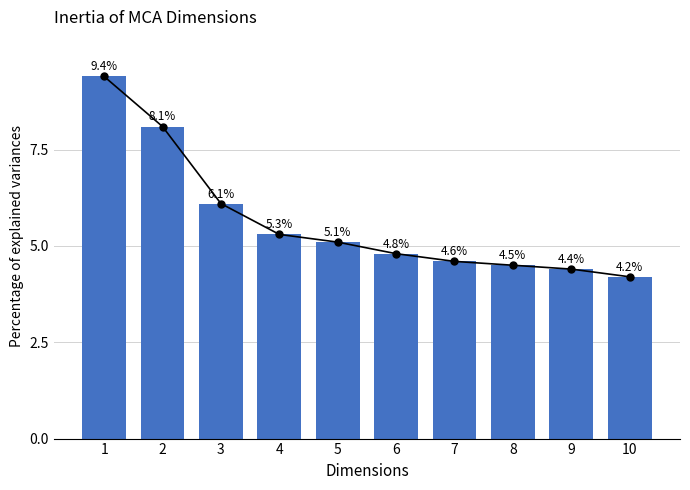

What is the change in value from 1 to 2?

-1.3